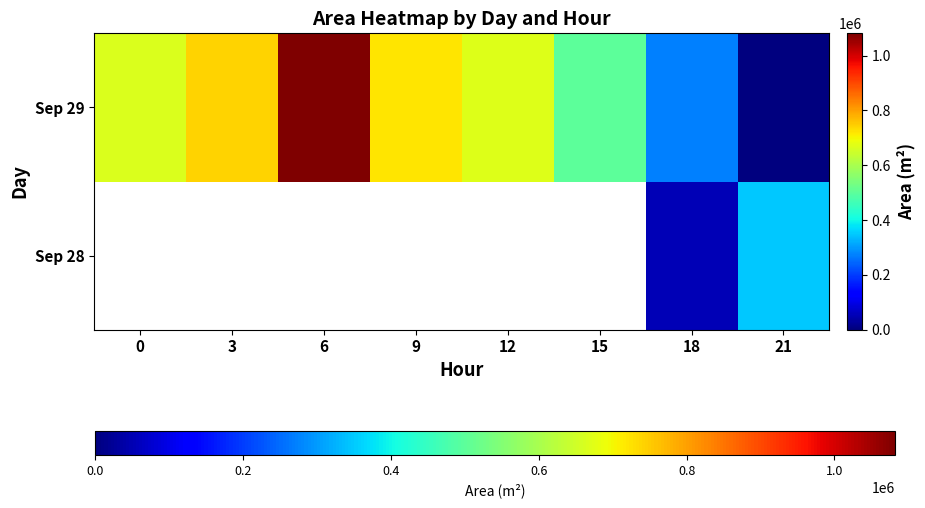

List the series in order of their peak value, lowest first.

Sep 28, Sep 29